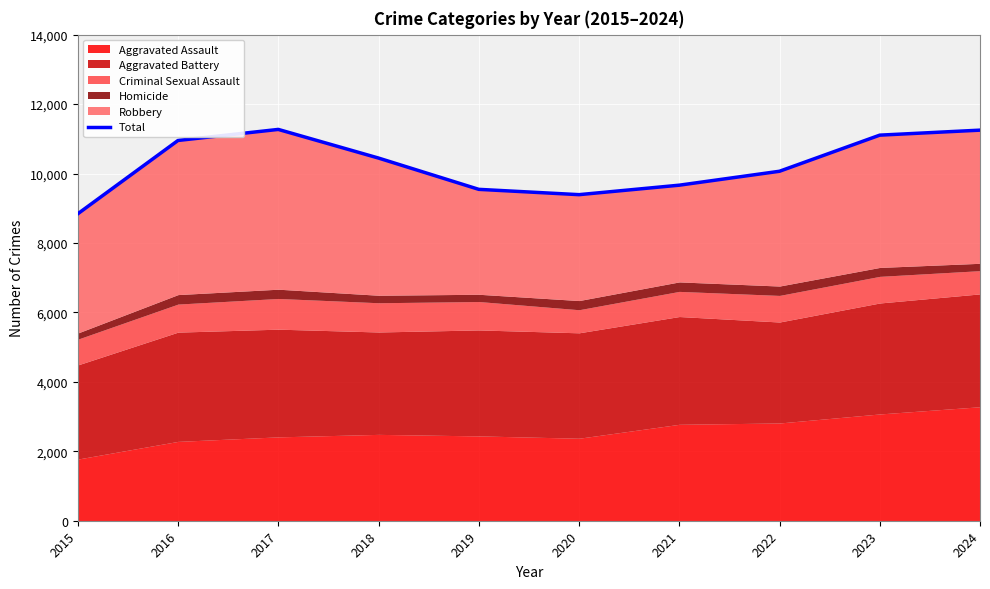

How many interior local peaks (higher than both neighbors) does the data have?

1